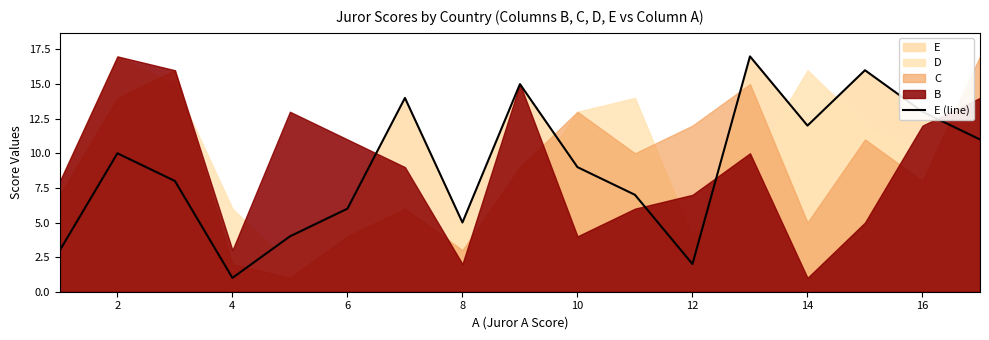

Is it true that E (line) equals 5 at 8?

True